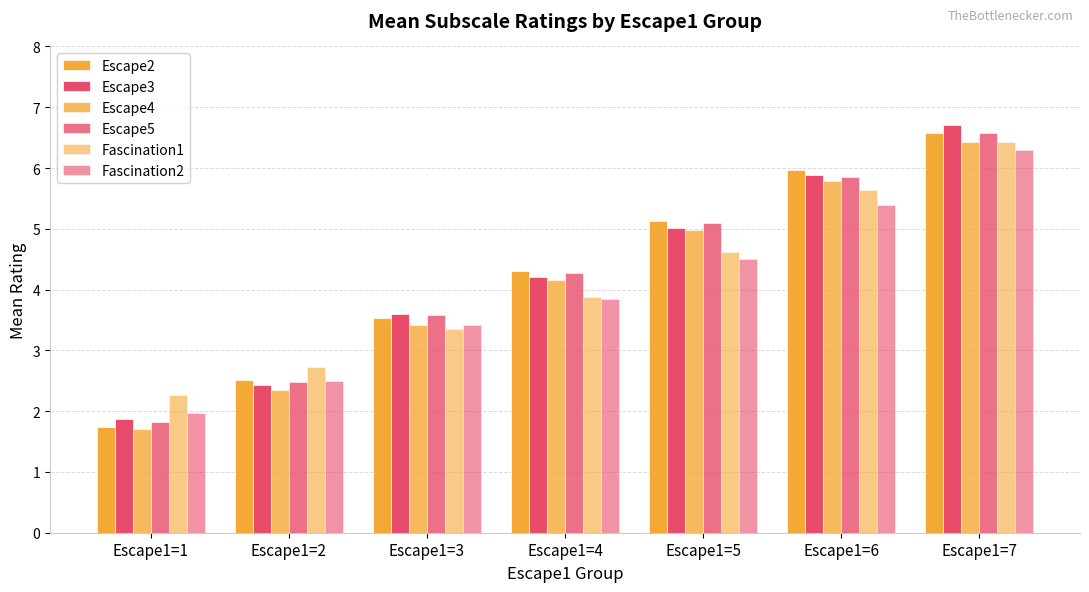

What is the average value of the Escape3 series?

4.2